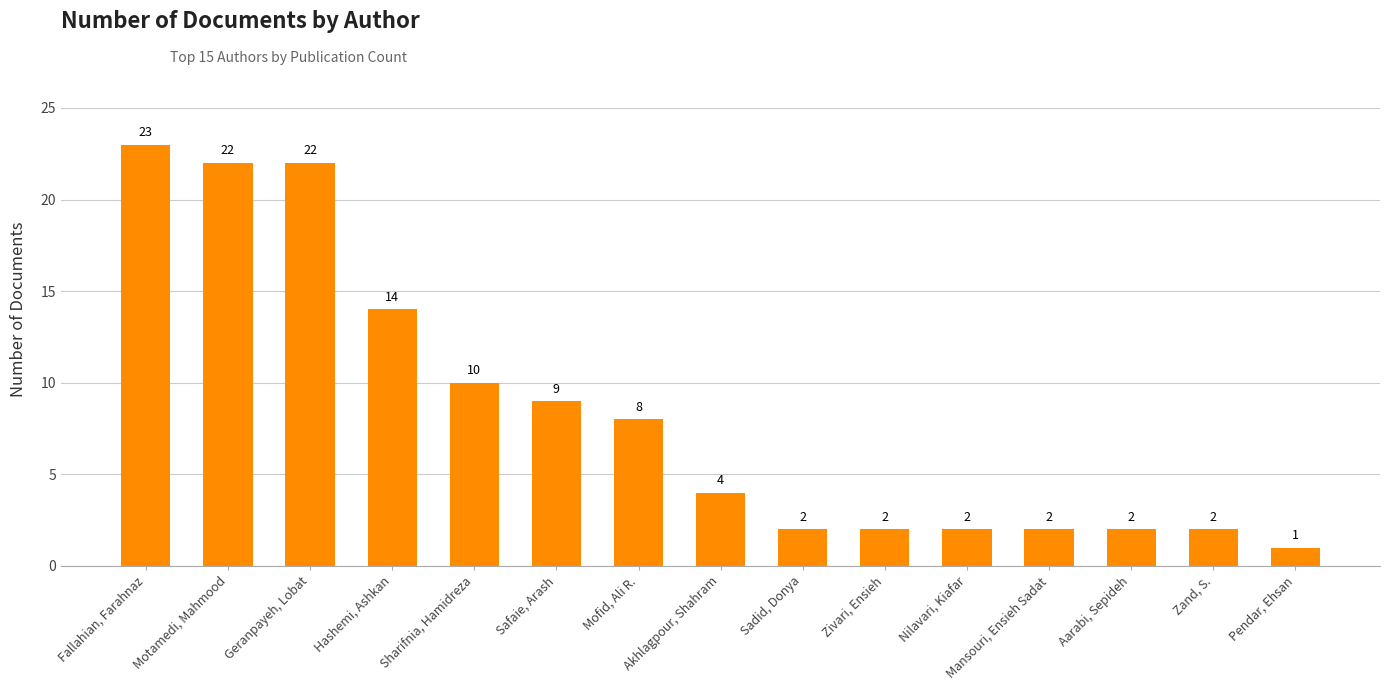

Are the bars grouped side by side (vs. stacked)?

No